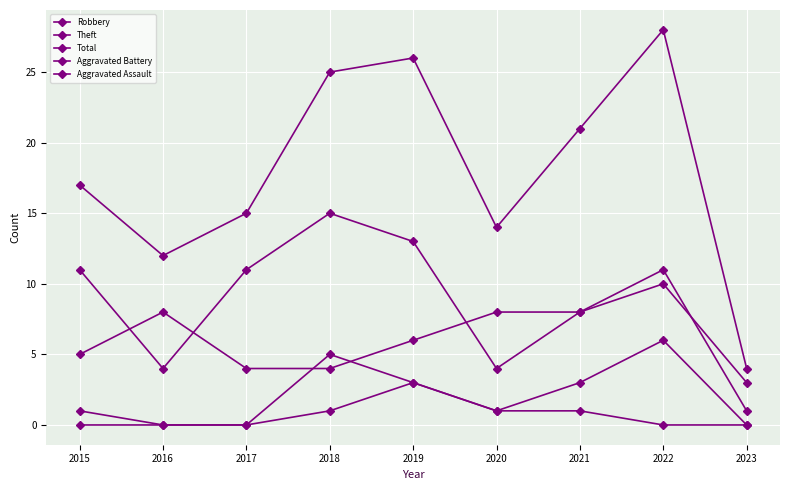

Does the chart have visible grid lines?

Yes